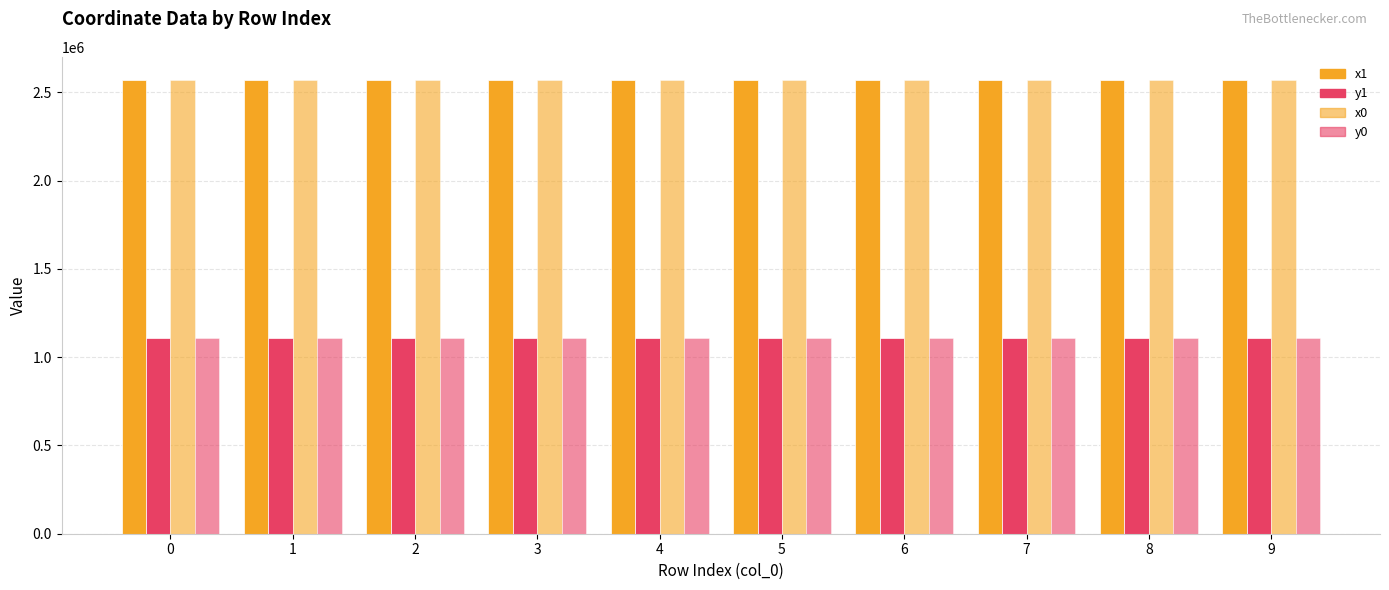

The x1 series shows 1747018.6 at 6. True or false?

False